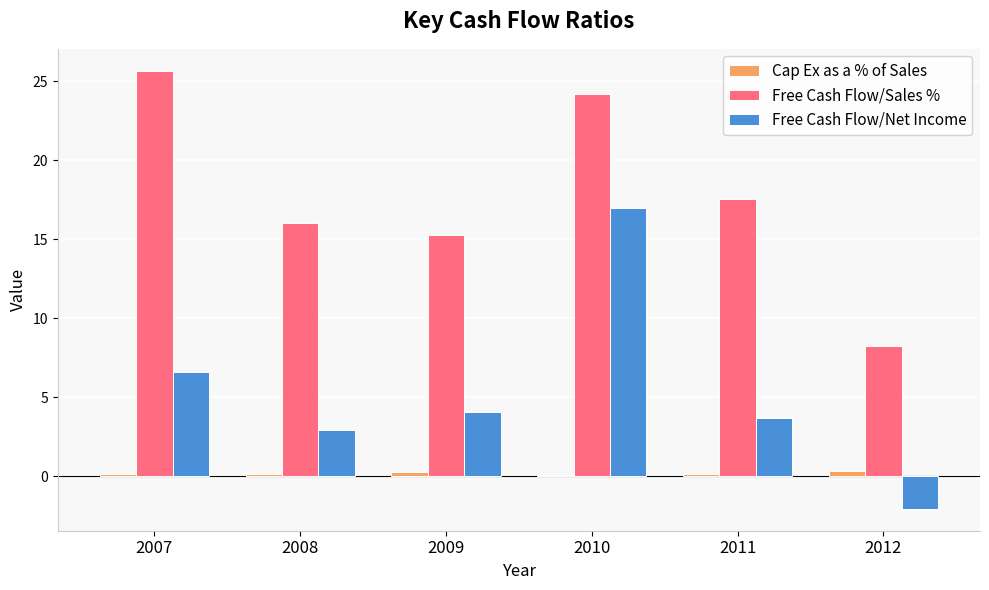

At which label is Free Cash Flow/Net Income closest to 7?

2007